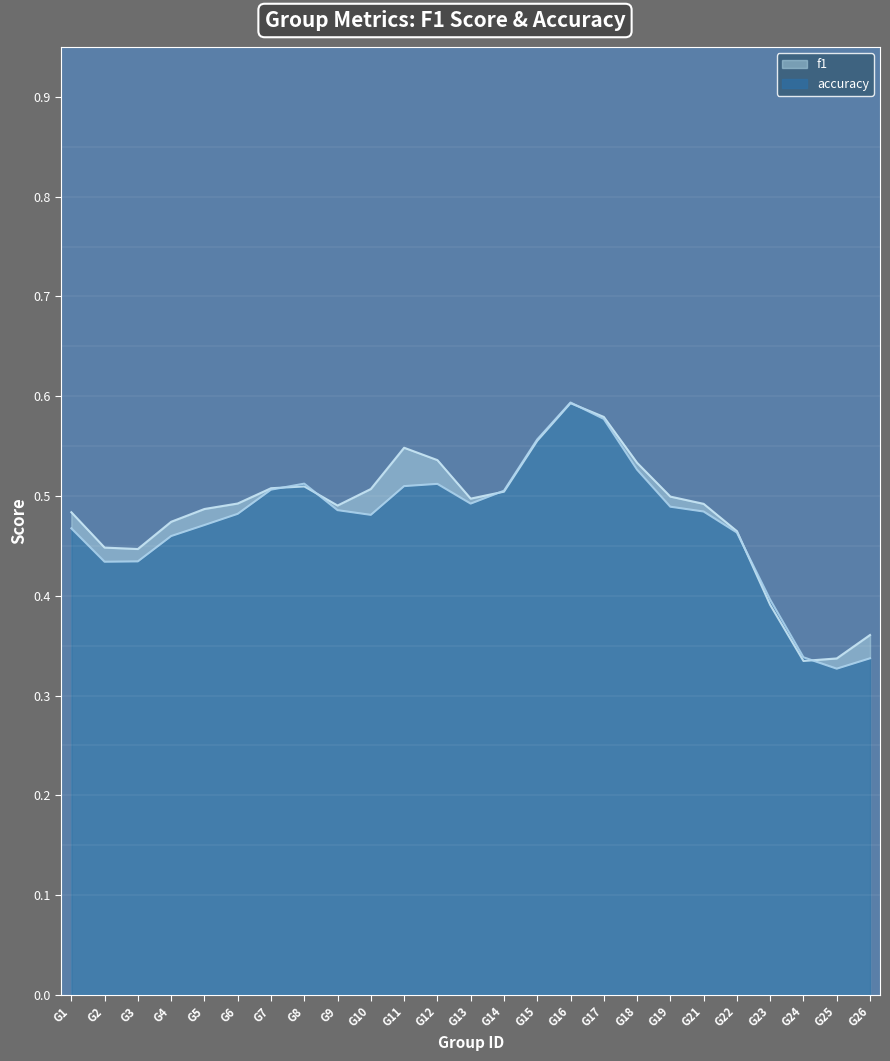

At which label is accuracy closest to 0?

G25